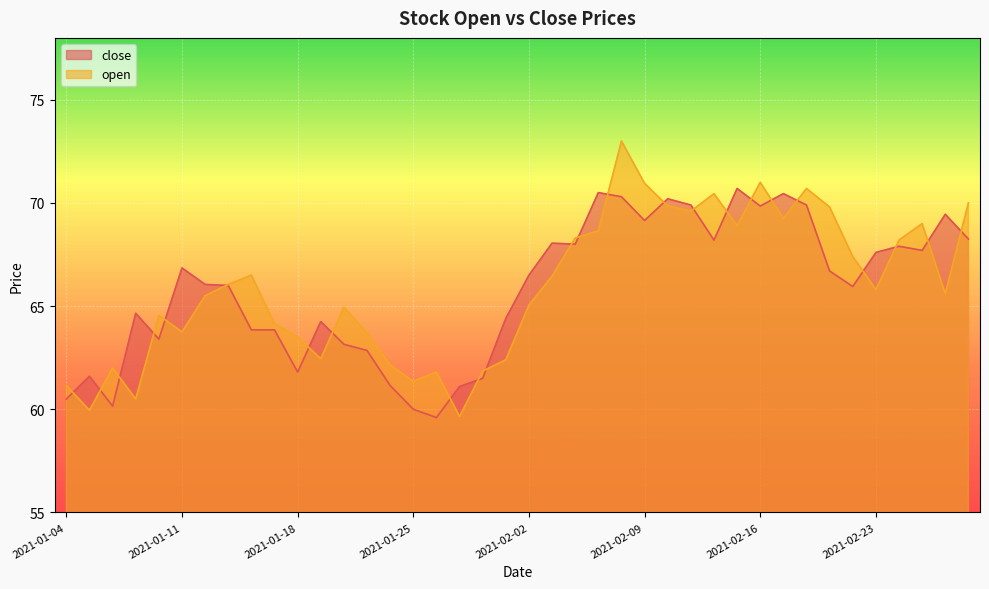

At which category does open reach its first local peak?

2021-01-06